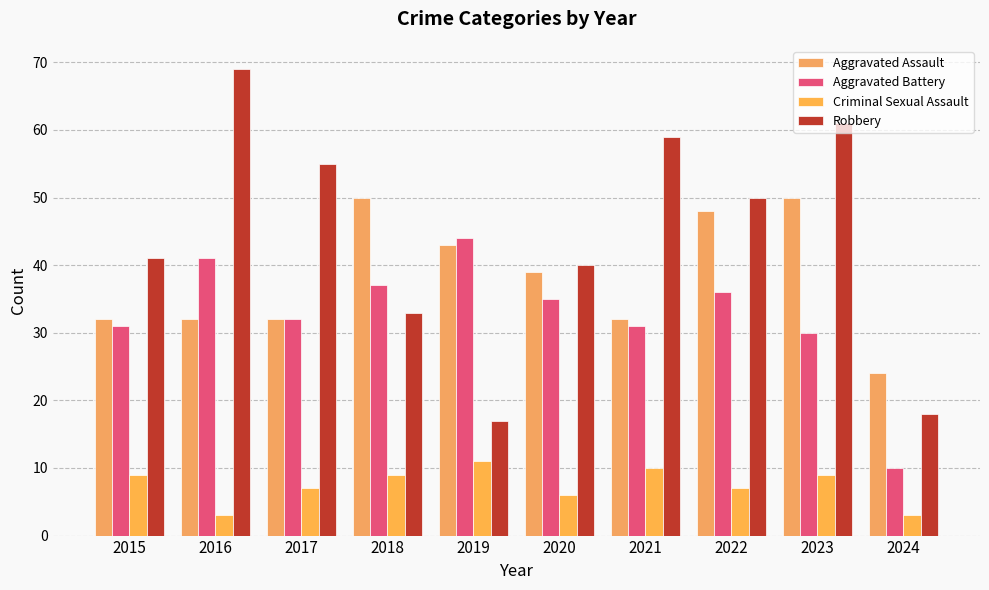

At 2022, list the series in order from largest to smallest.

Robbery, Aggravated Assault, Aggravated Battery, Criminal Sexual Assault